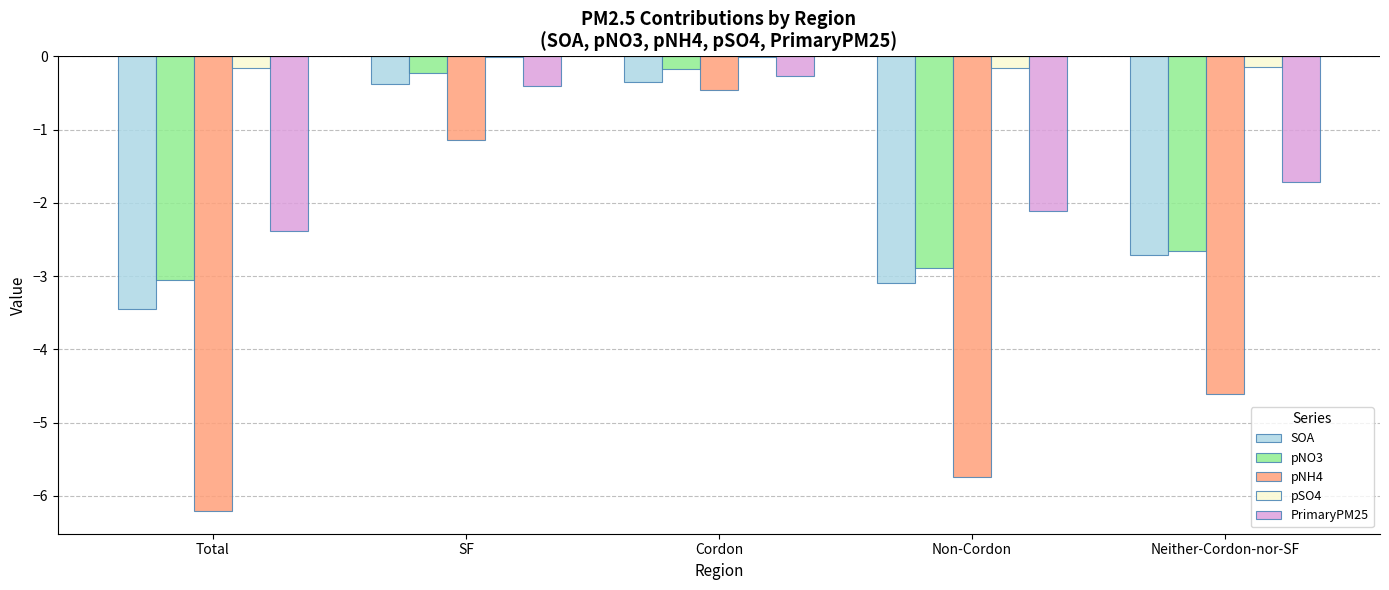

The value of pSO4 at SF is -0.0. True or false?

True